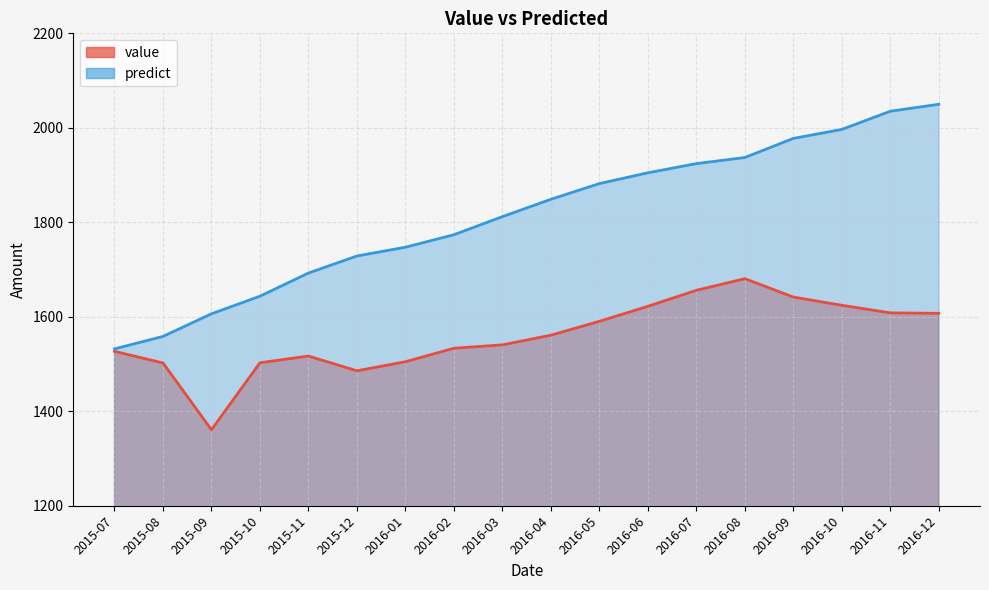

At which label does predict first exceed 1848?

2016-04